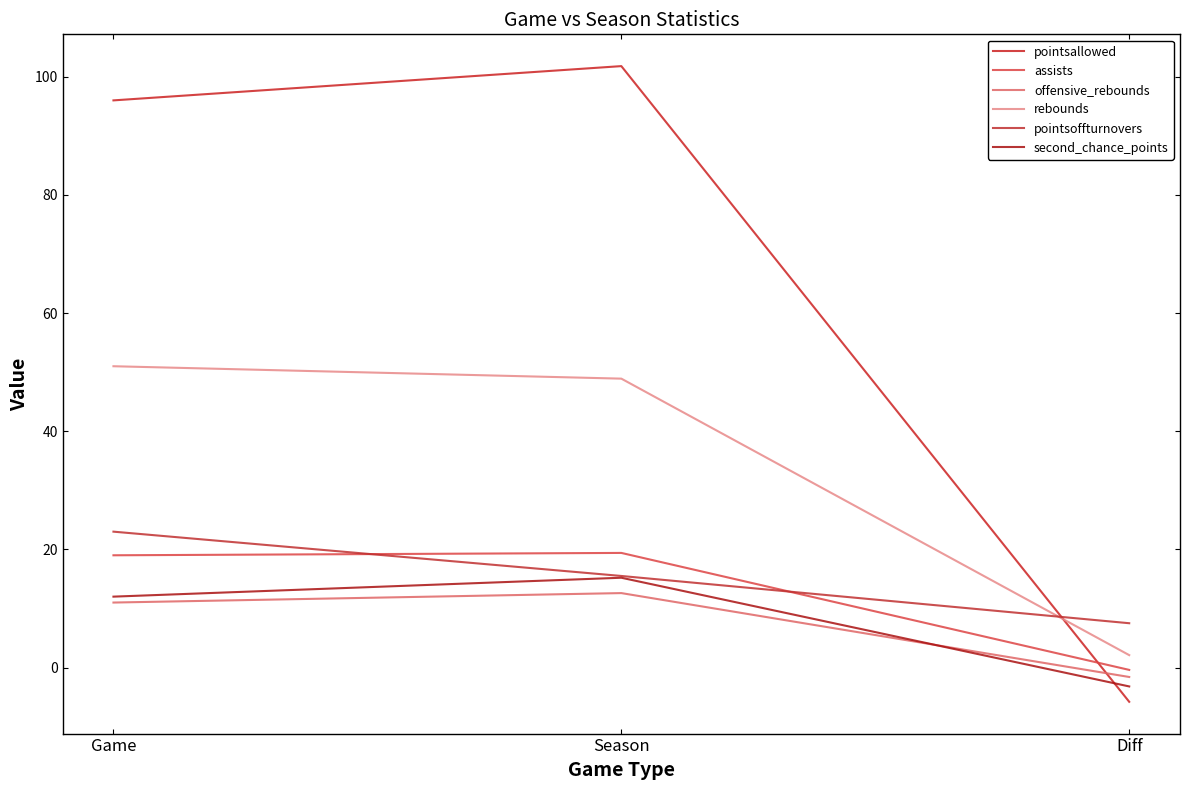

Read the second_chance_points value at Season.

15.2